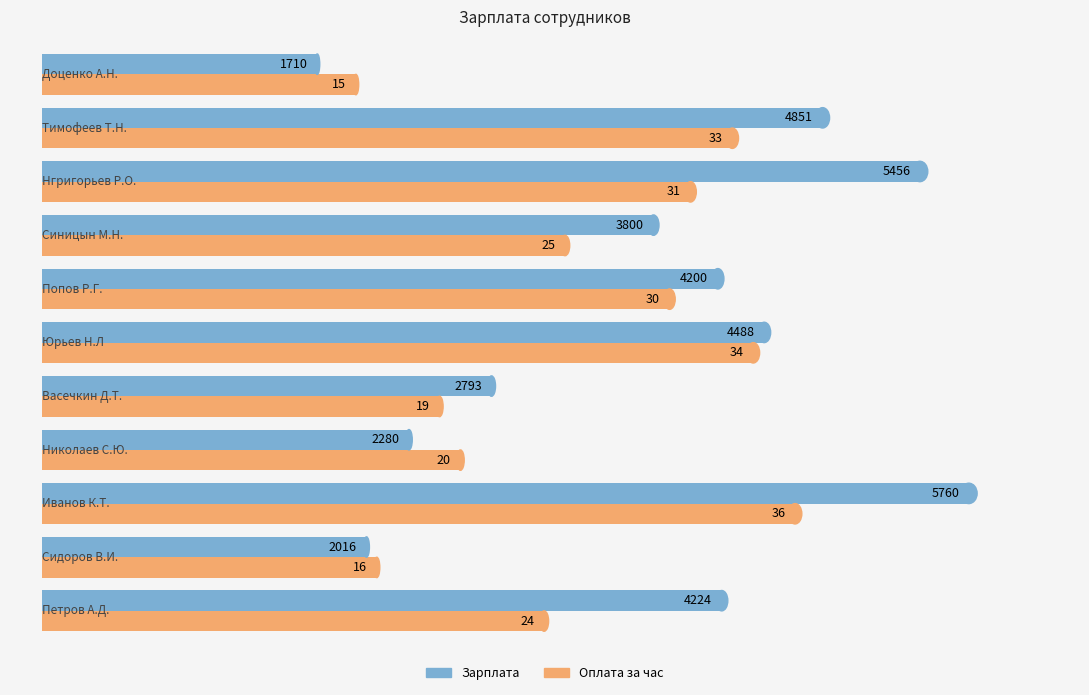

How many categories are shown in the chart?

11